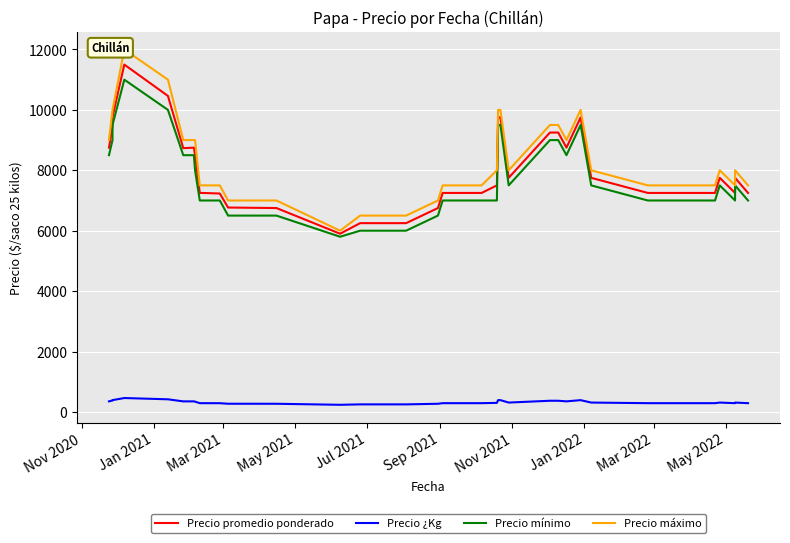

At how many categories does at least one series exceed 10216?

2